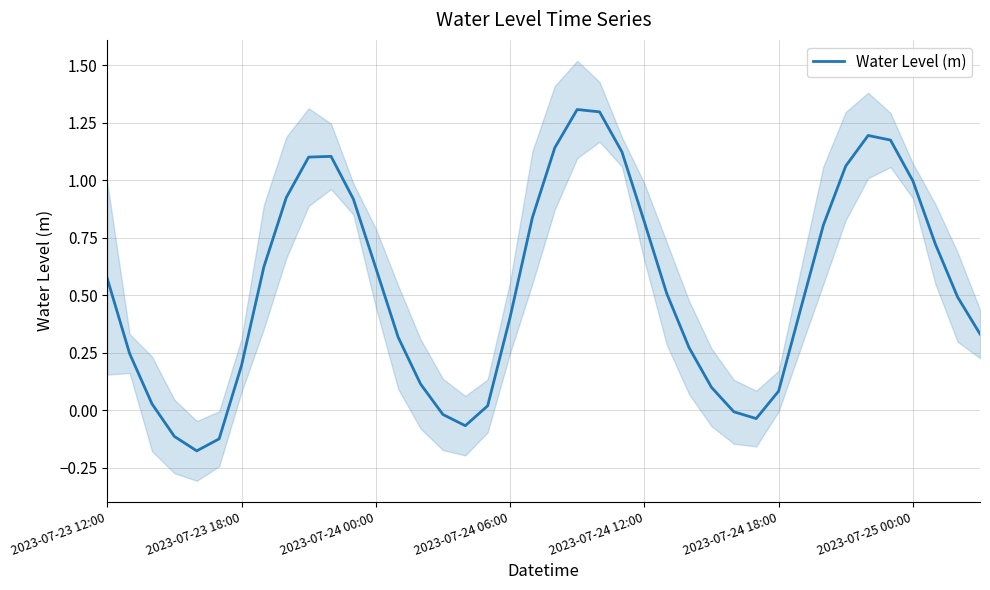

What is the difference between the maximum and minimum values?

1.5